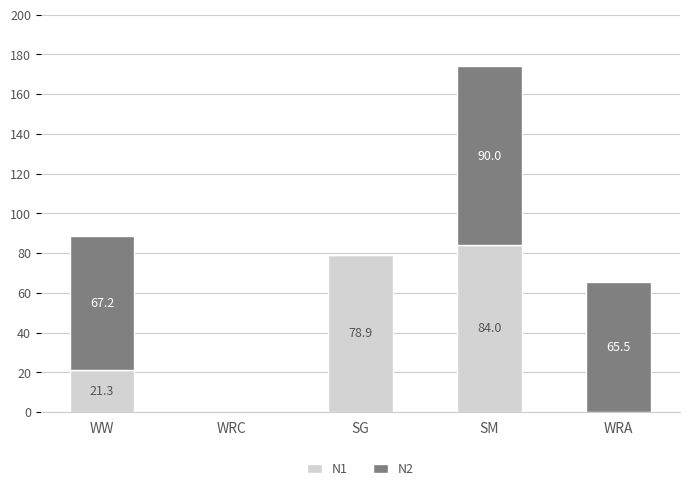

What is the total value across all series at WW?

88.5